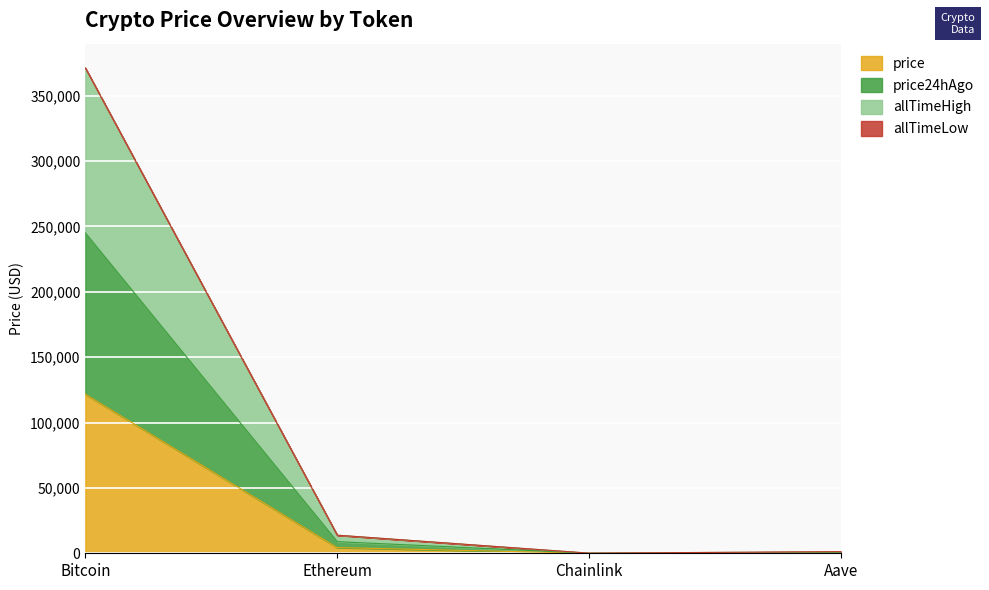

What is the difference between the second highest and minimum values in the price24hAgo series?

8851.4